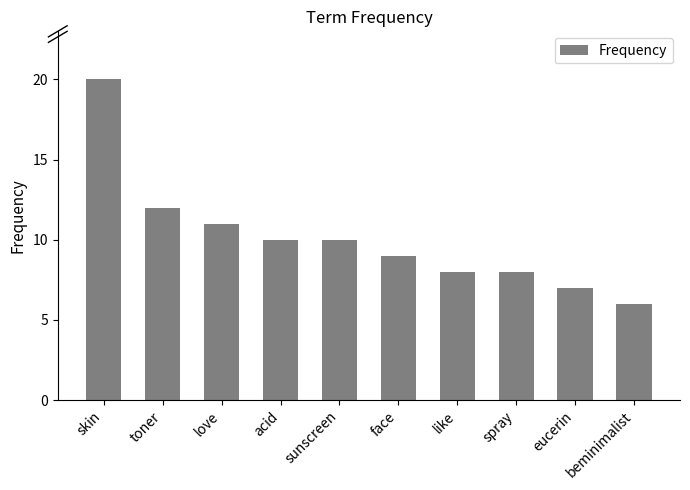

How many data points are less than 10?

5